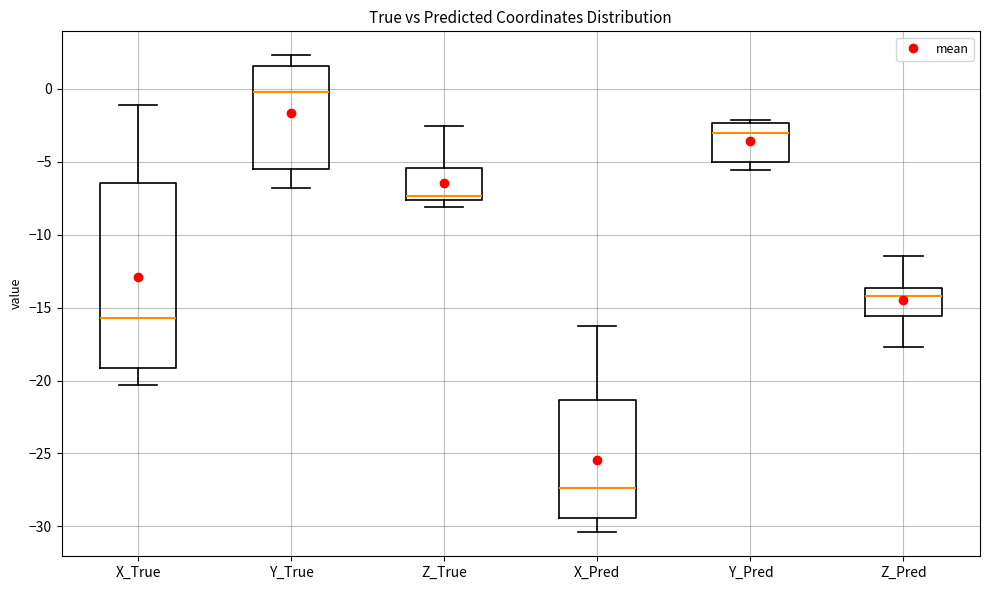

Comparing the boxes themselves (not the whiskers), which one is the tallest?

X_True